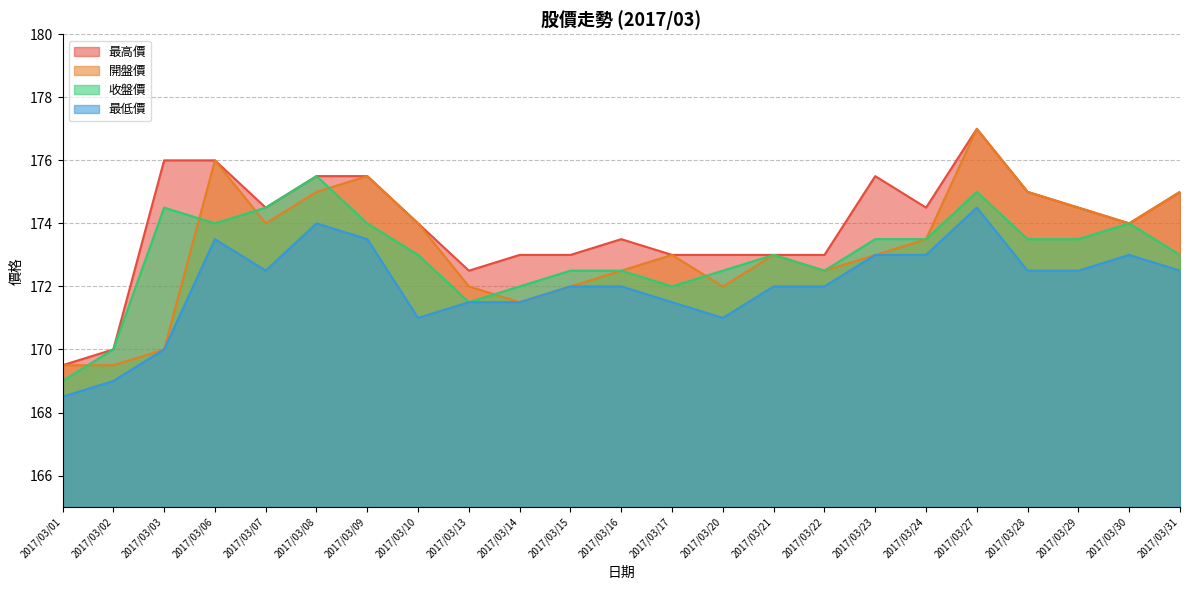

What is the average value of the 最高價 series?

173.9